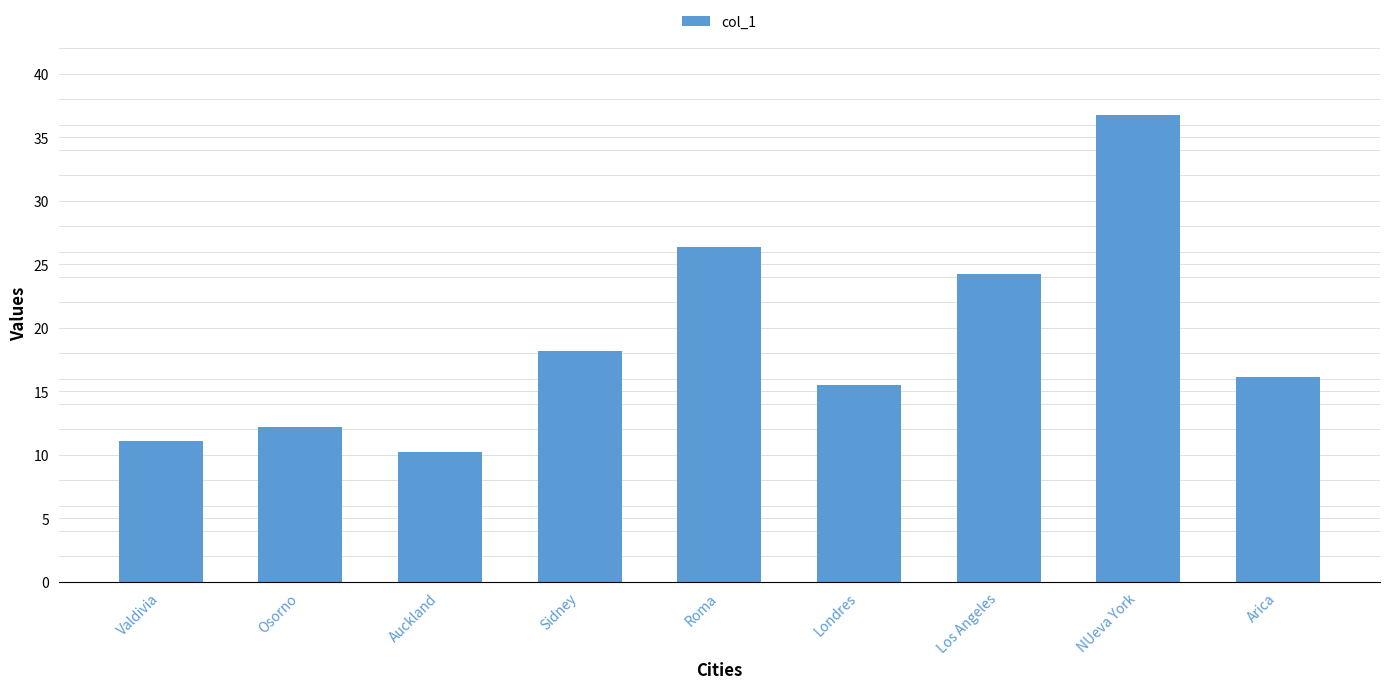

What is the maximum value shown in the chart?

36.7